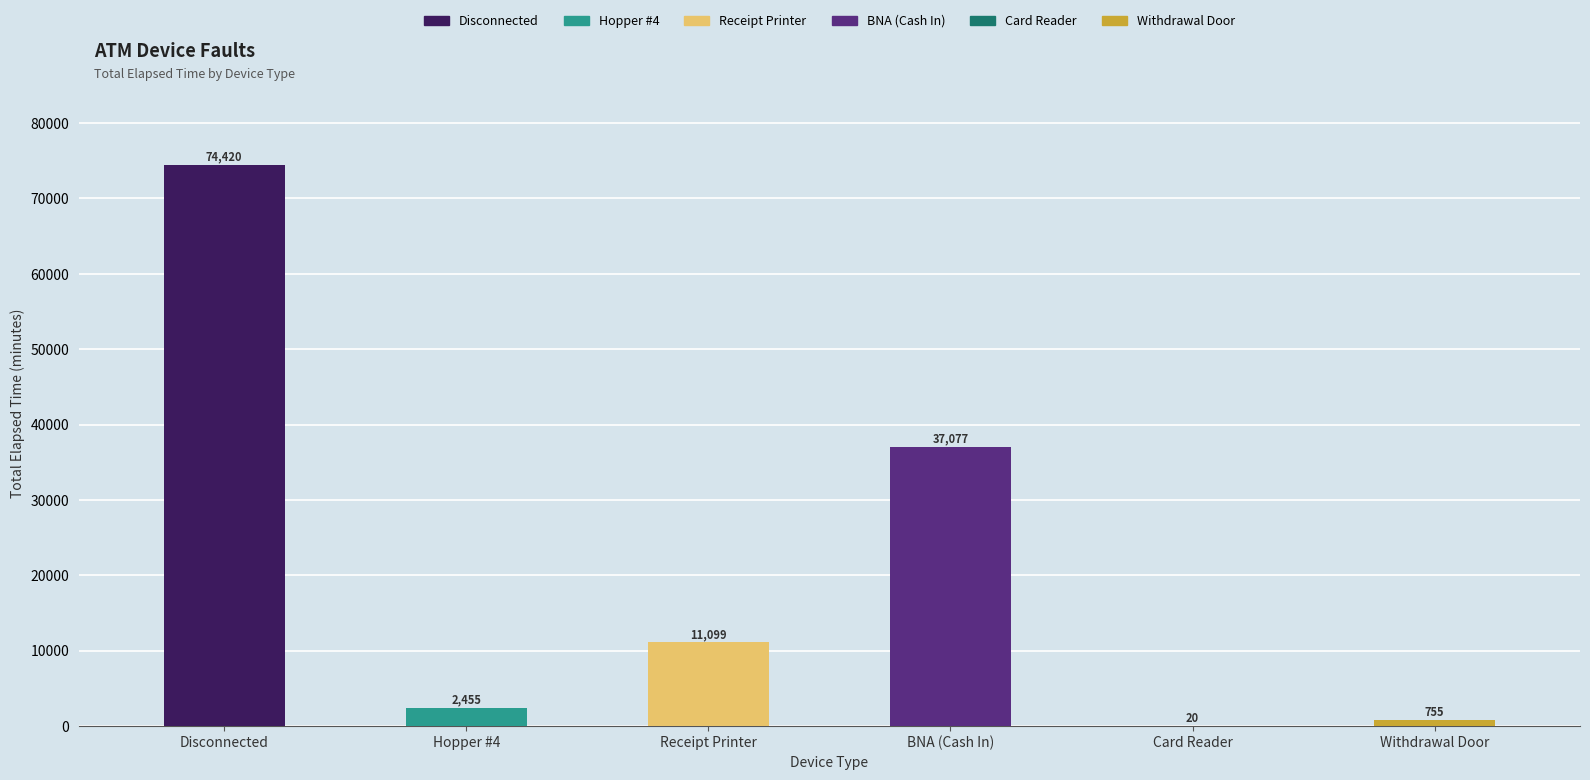

At which category does the chart reach its peak across all series?

Disconnected